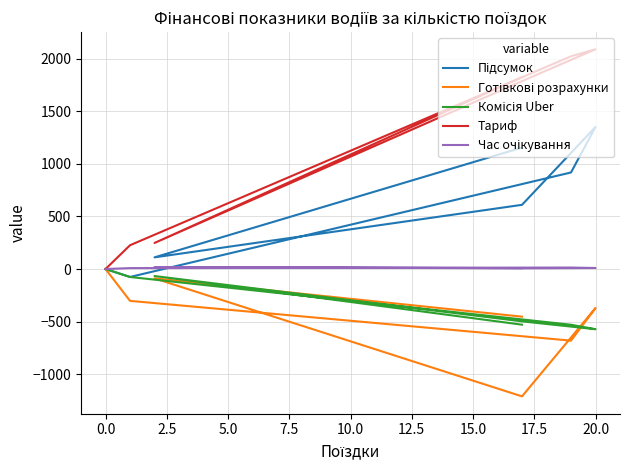

The Тариф series shows 371.1 at 10.0. True or false?

False